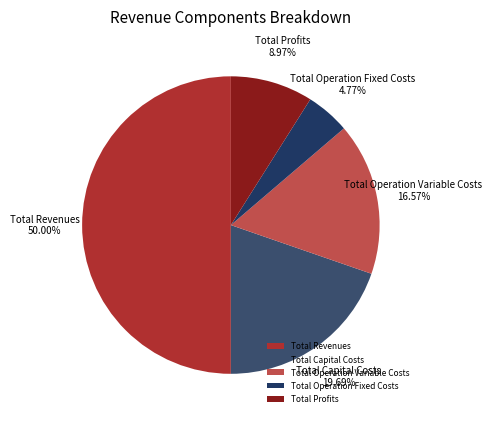

Count the number of slices in the pie.

5